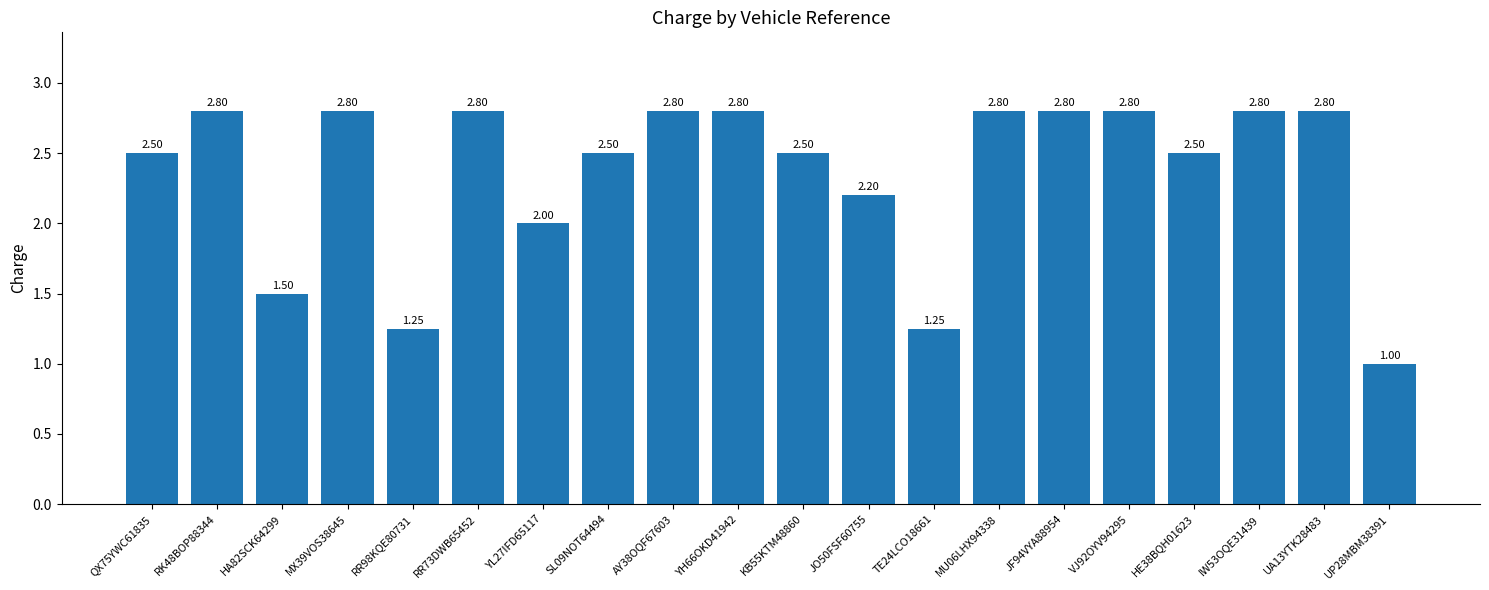

What is the change in value from JO50FSF60755 to UA13YTK28483?

+0.6